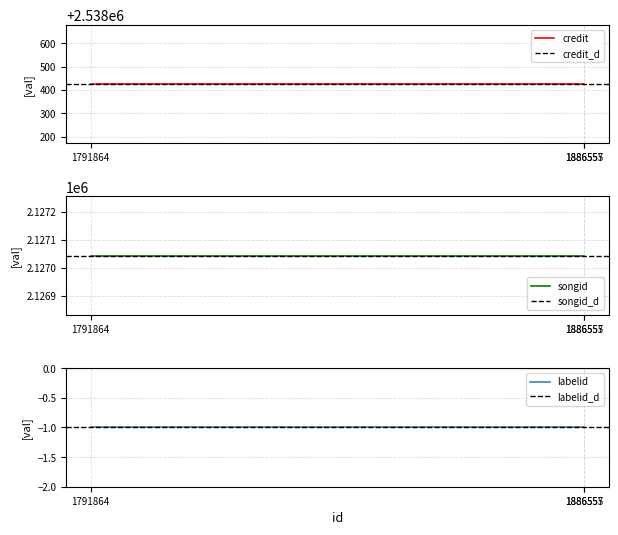

At which label does credit reach its minimum?

1791864